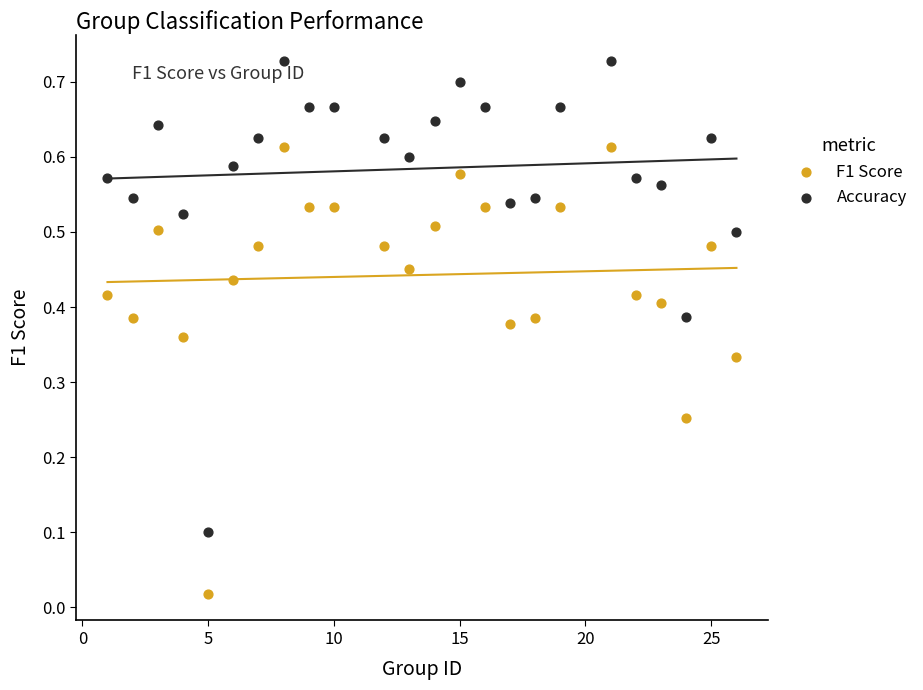

What is the X range (max minus min) for the scatter plot?

25.0